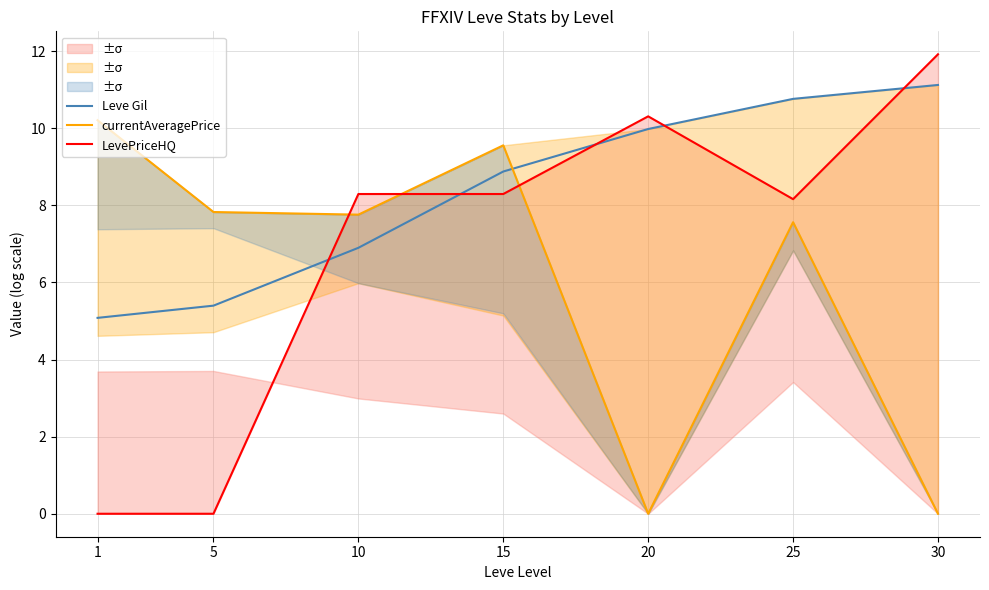

Where is the first local minimum for LevePriceHQ?

25